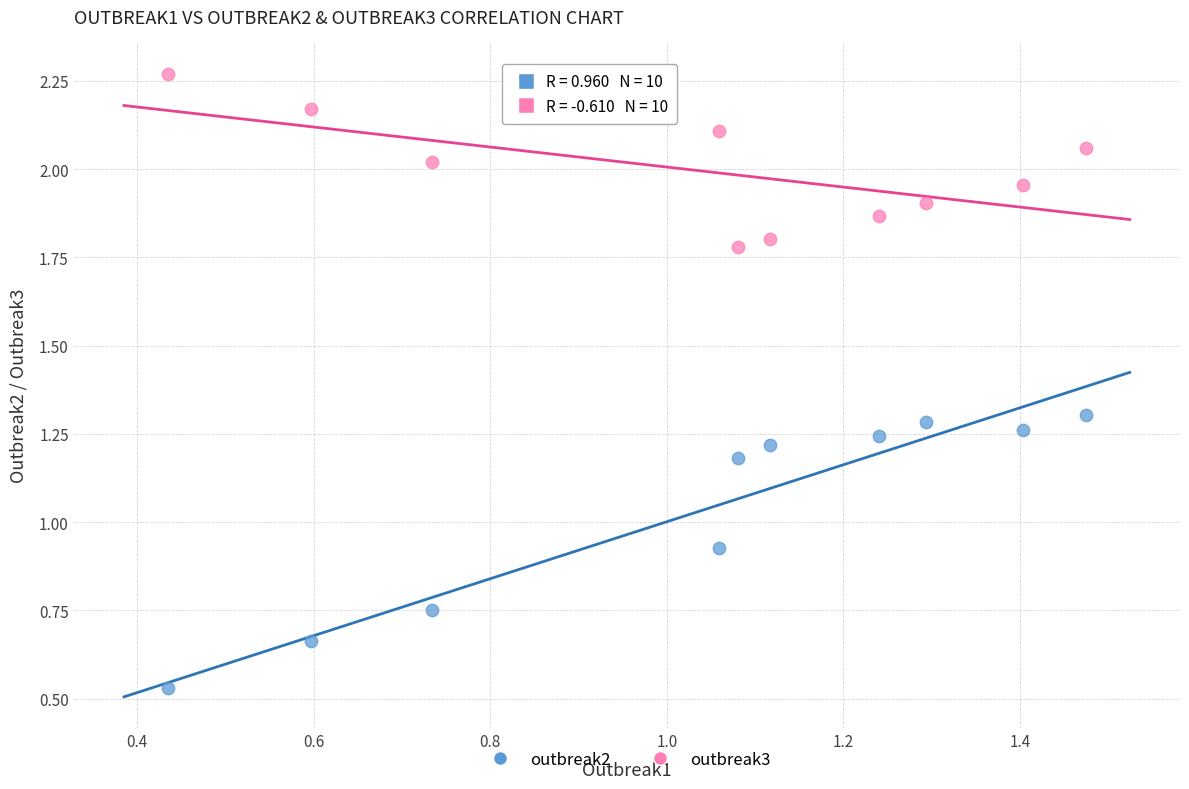

Which series contains the lowest Y value?

outbreak2